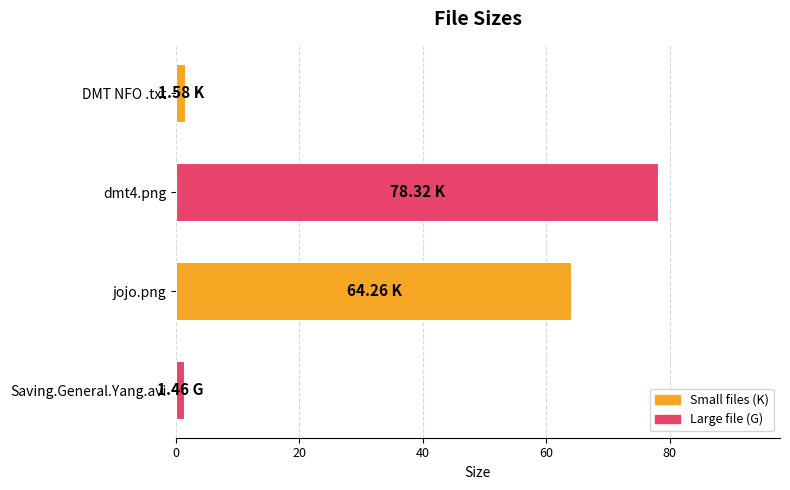

What is the sum of all values?

145.6